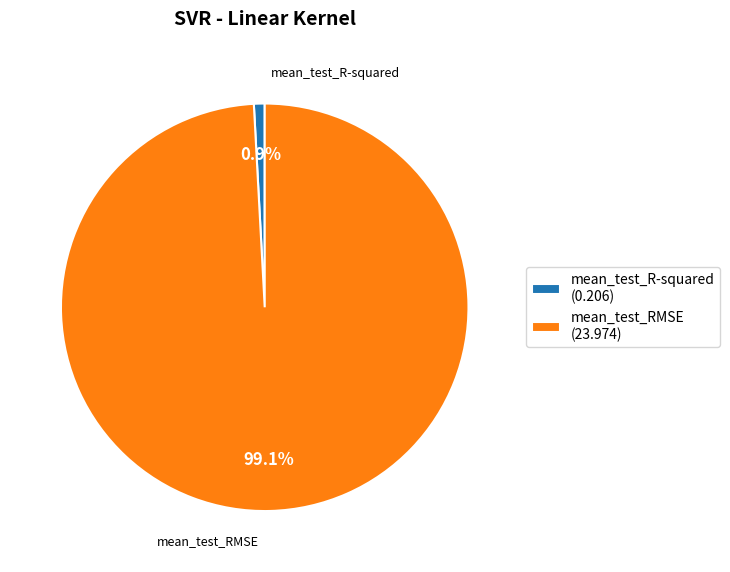

What percentage do mean_test_RMSE and mean_test_R-squared together represent?

100.0%